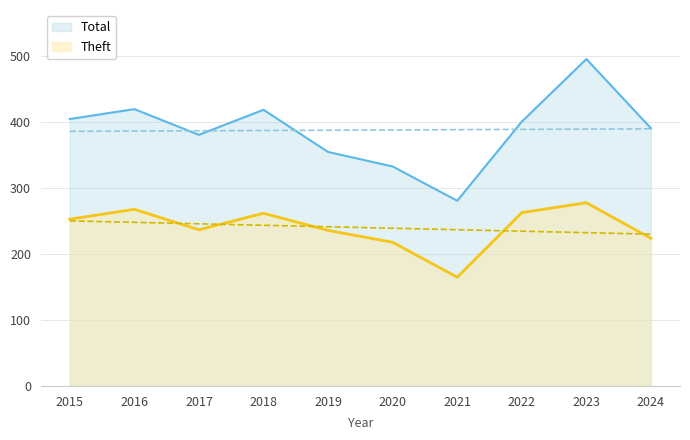

Between 2015 and 2019, which is larger?

2015